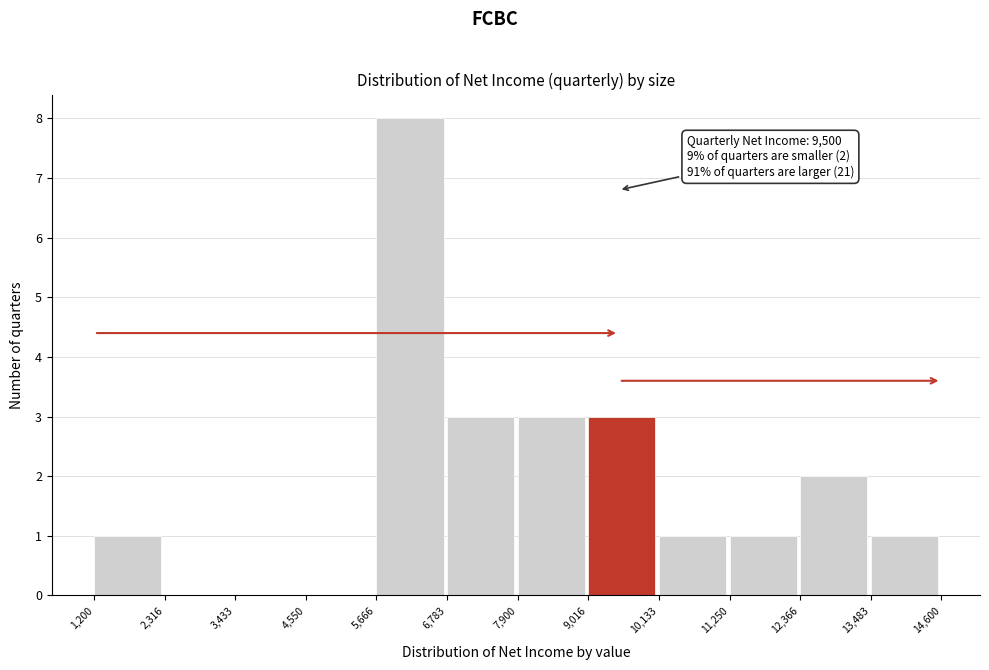

Over which range of the x-axis is the bar tallest?

5,666 to 6,783